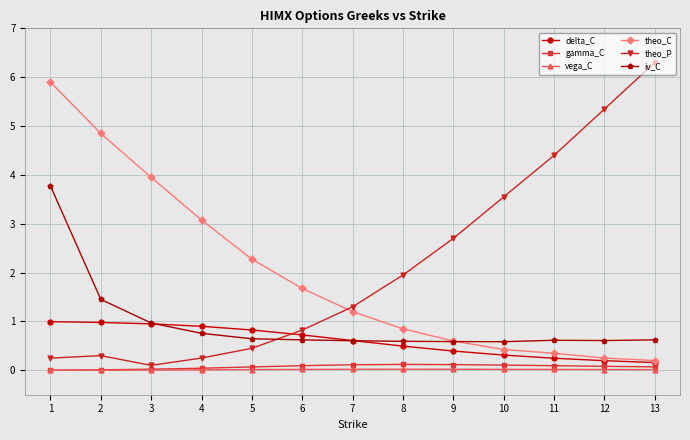

Between 1 and 4, which series saw the biggest shift?

iv_C